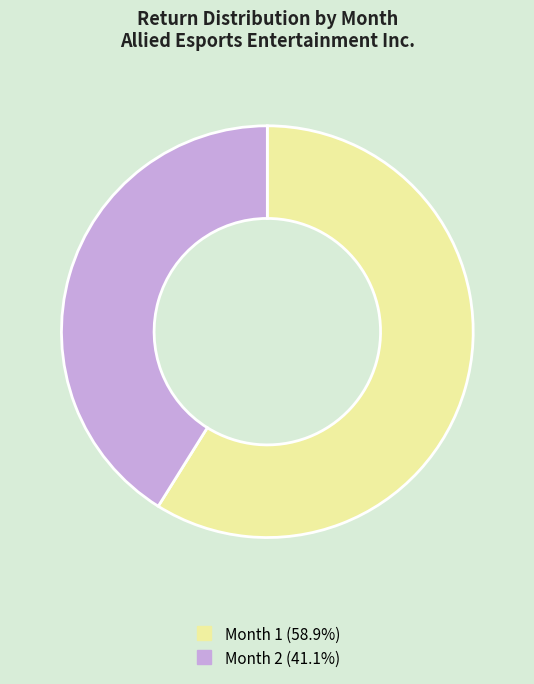

Count the number of slices in the pie.

2